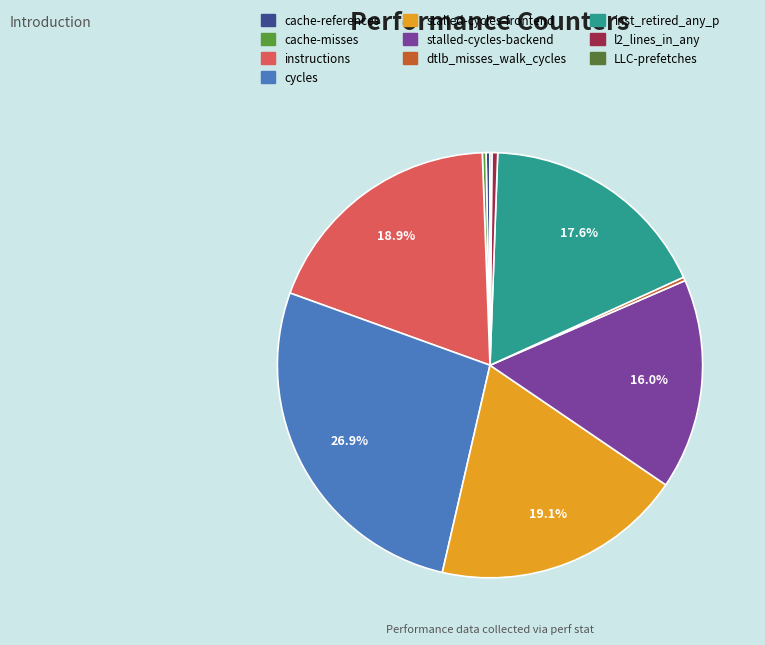

How many segments does this pie chart have?

10